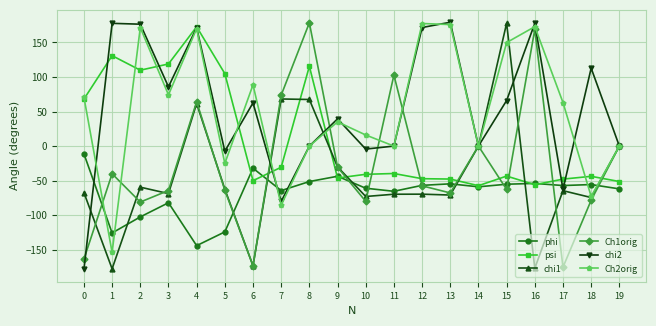

What is the sum of the chi1 values at 2 and 19?

-59.5